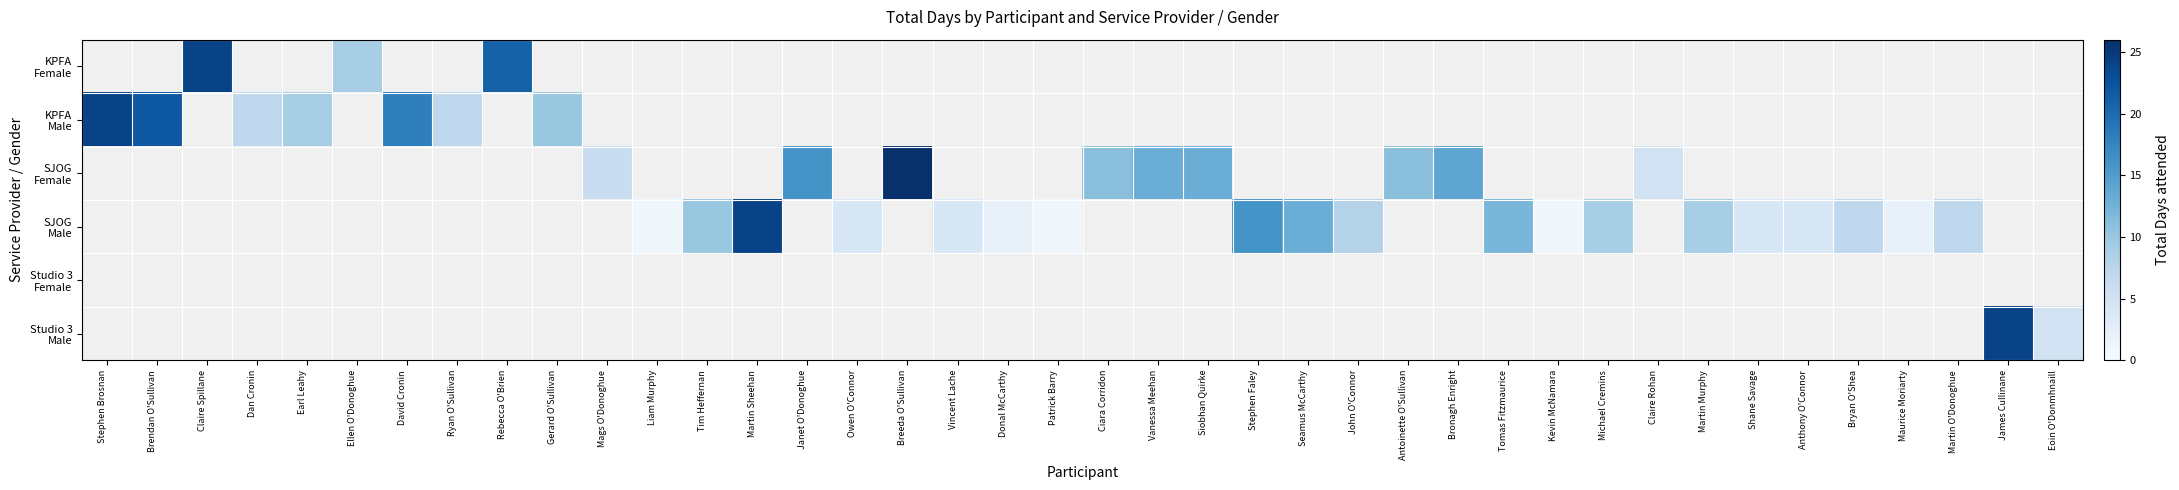

How many categories are shown in the chart?

40